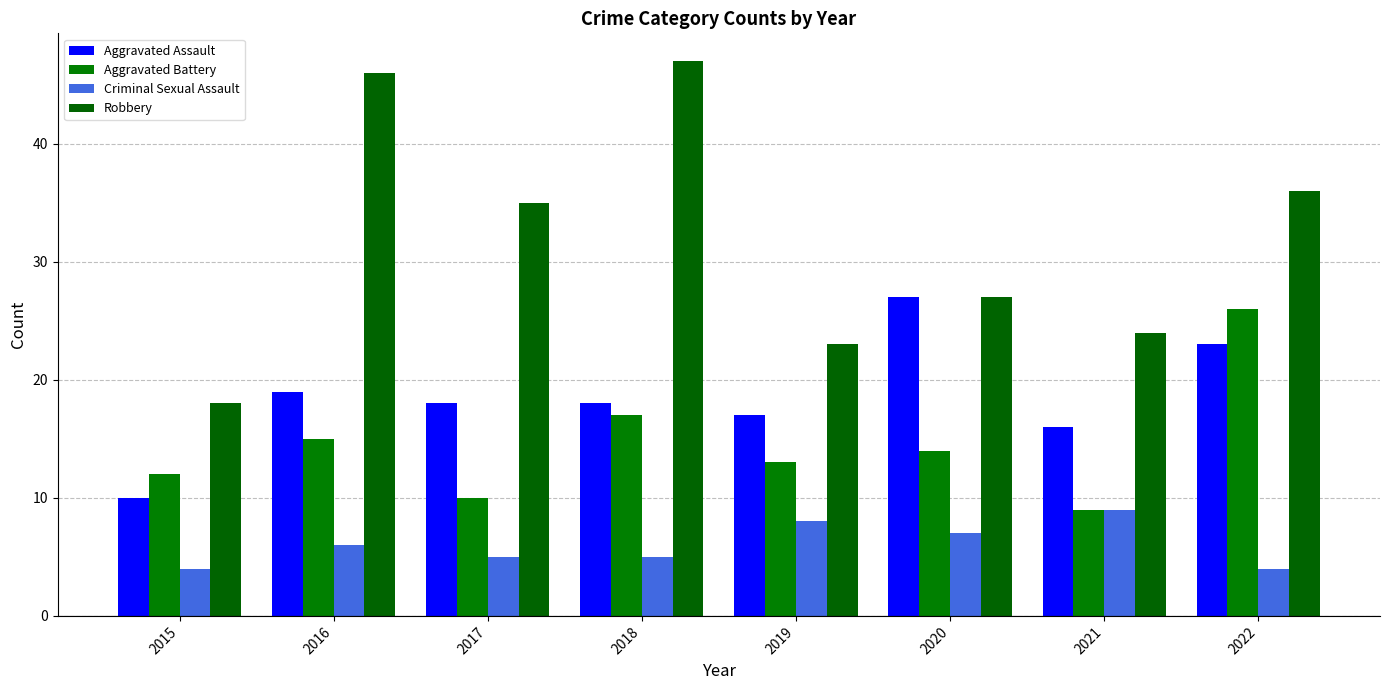

How many data points does each series have?

8